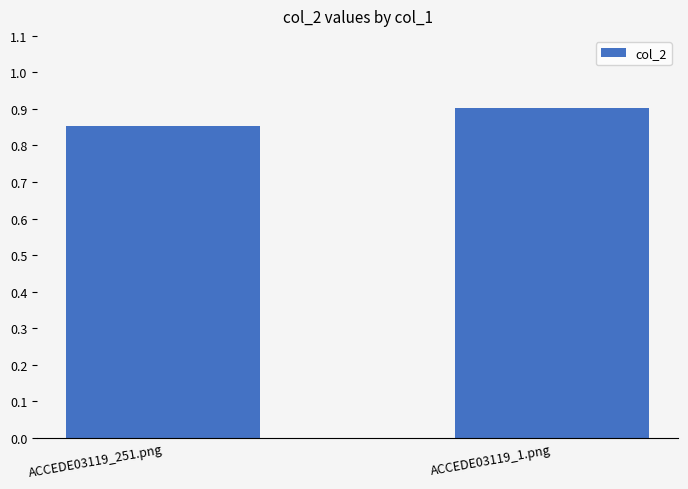

The chart shows a value of 0.9 at ACCEDE03119_1.png. True or false?

True